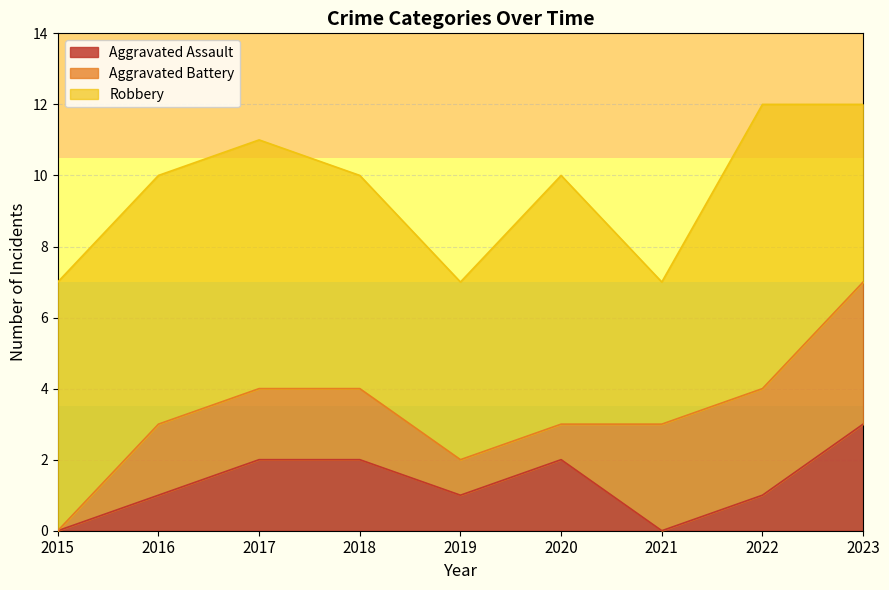

True or false: Aggravated Battery and Robbery cross at least once.

False